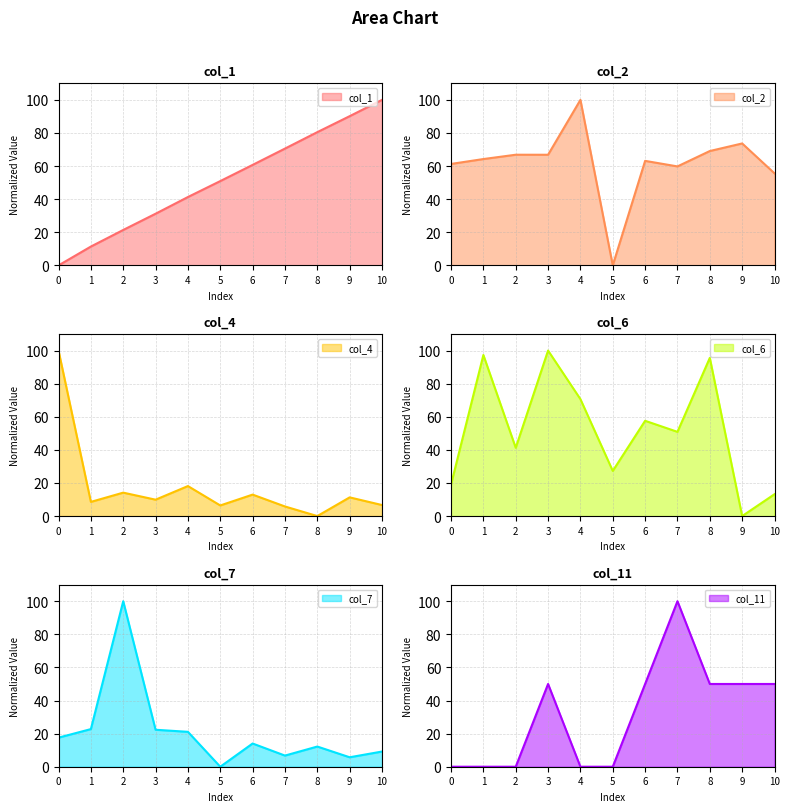

At which label does col_7 reach its minimum?

5